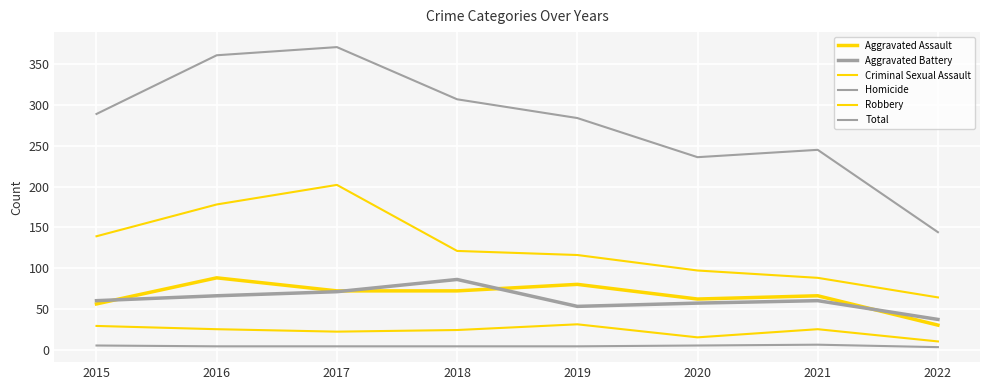

Which label corresponds to the smallest value in the chart?

2022